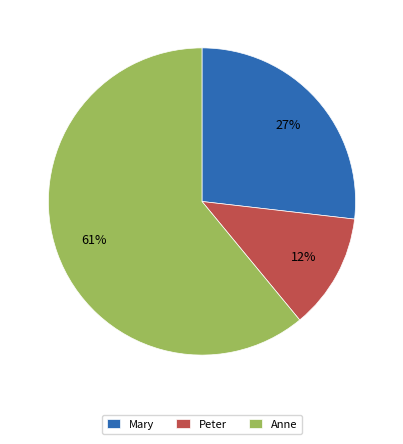

Is it true that Anne is 61% of the pie?

True